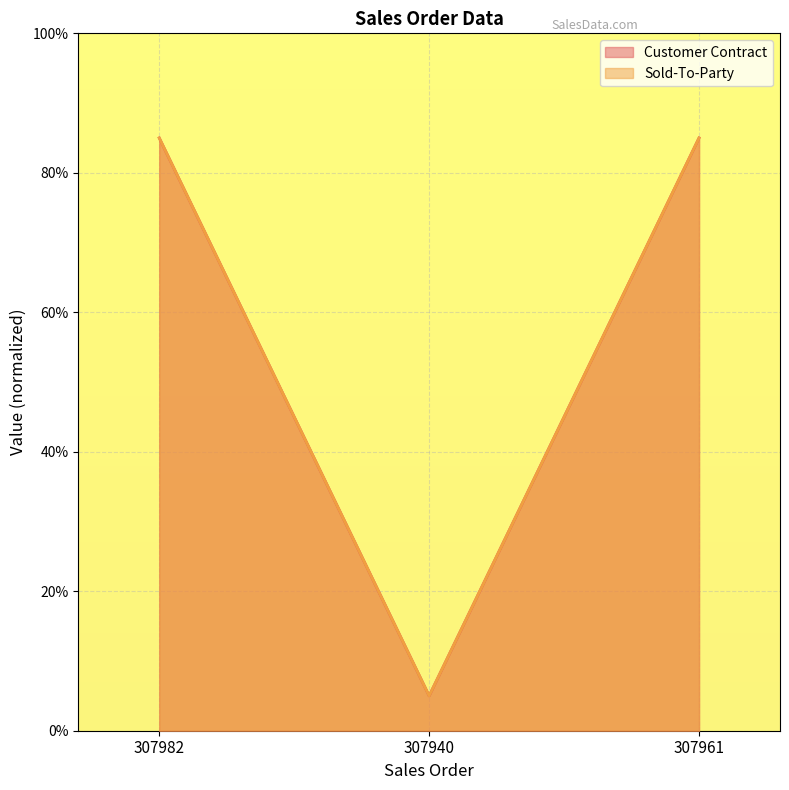

What are all the series names shown in the legend?

Customer Contract, Sold-To-Party